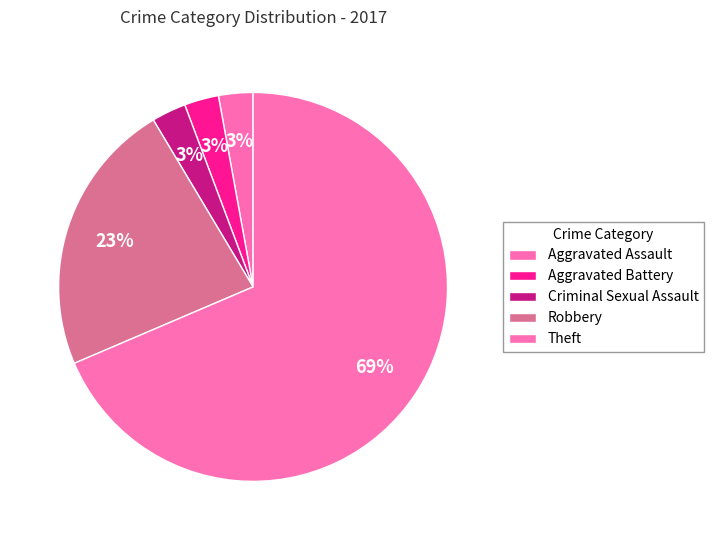

The Robbery slice represents 23% of the pie. True or false?

True